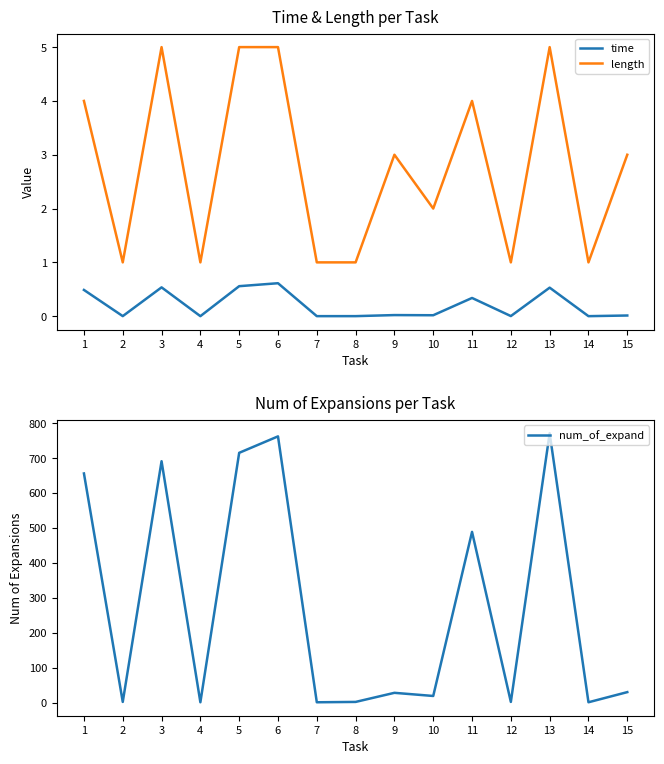

What is the value of the num_of_expand point at the 8th from the left?

3.0